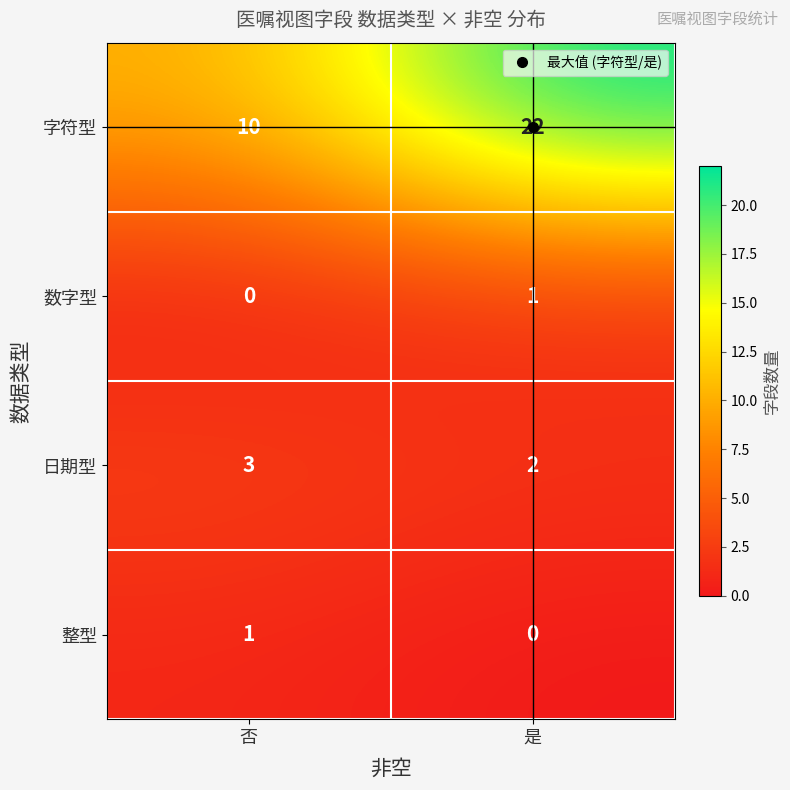

Is the value of 字符型 at 否 greater than the value of 日期型 at 是?

Yes